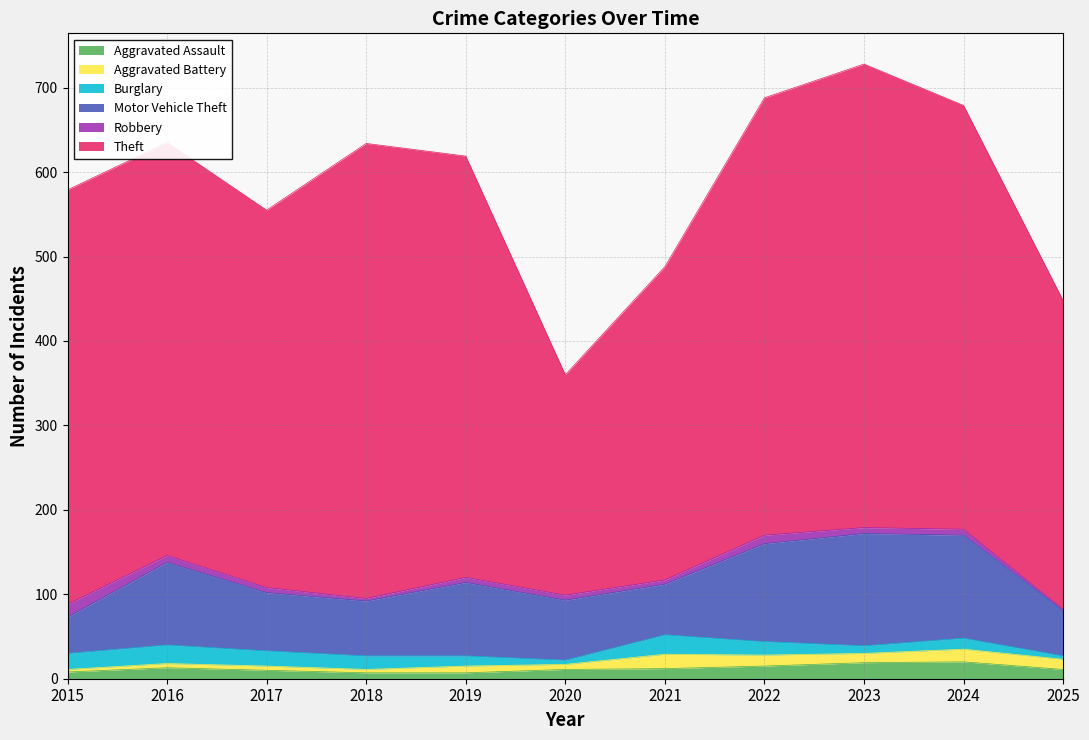

What is the smallest value displayed?

1